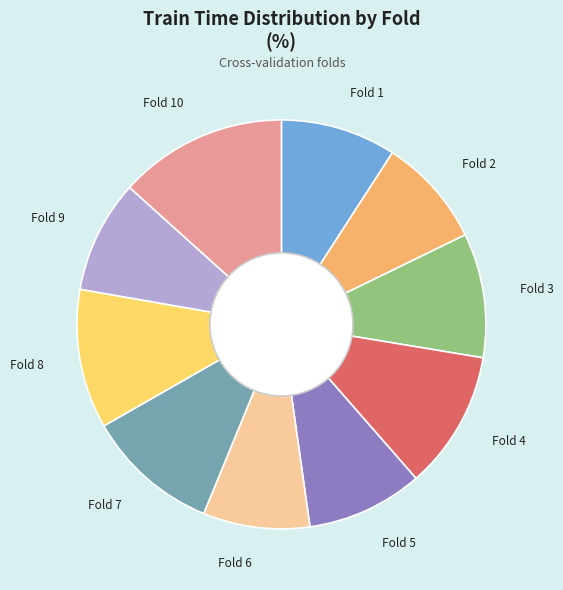

Which has a higher value, Fold 10 or Fold 1?

Fold 10